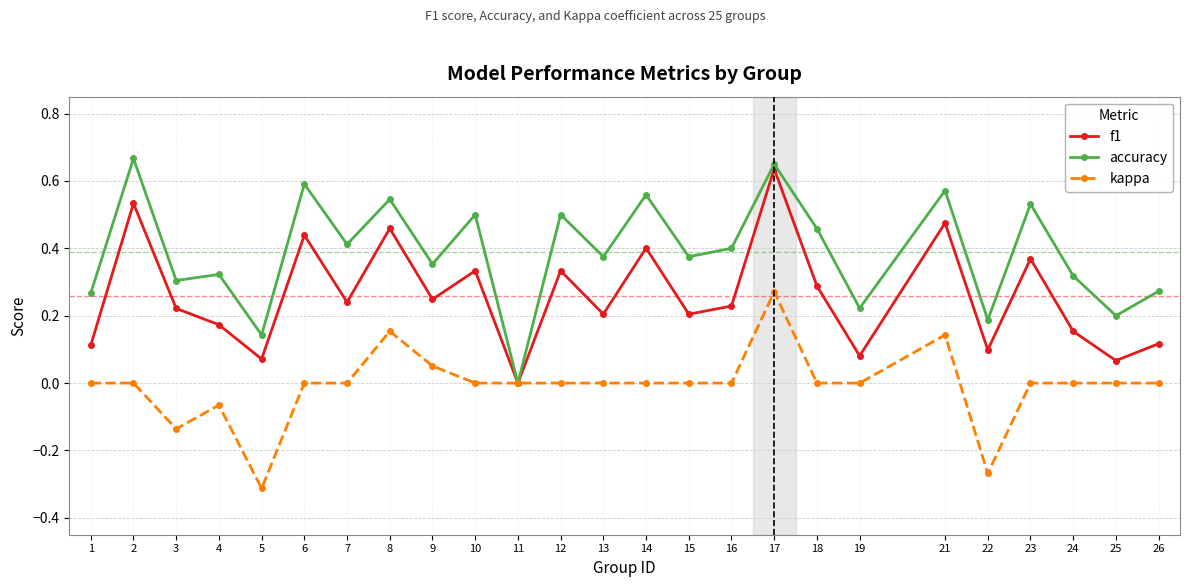

Which series has the largest range (max minus min)?

accuracy